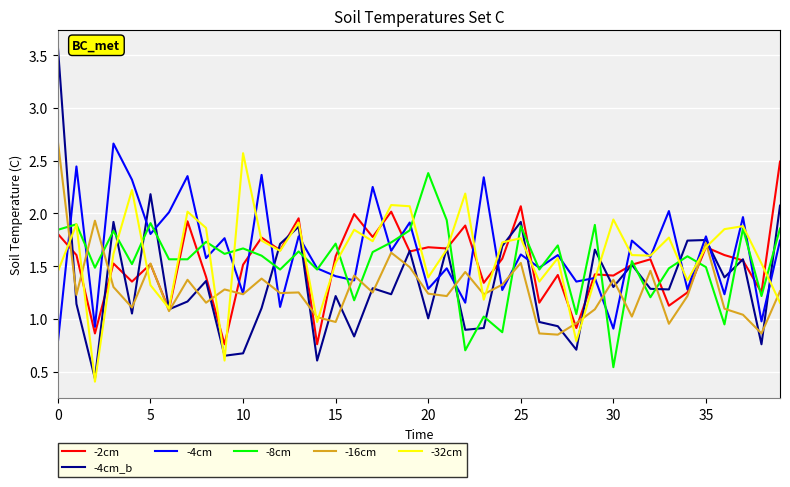

Which series has the widest spread of values?

-4cm_b